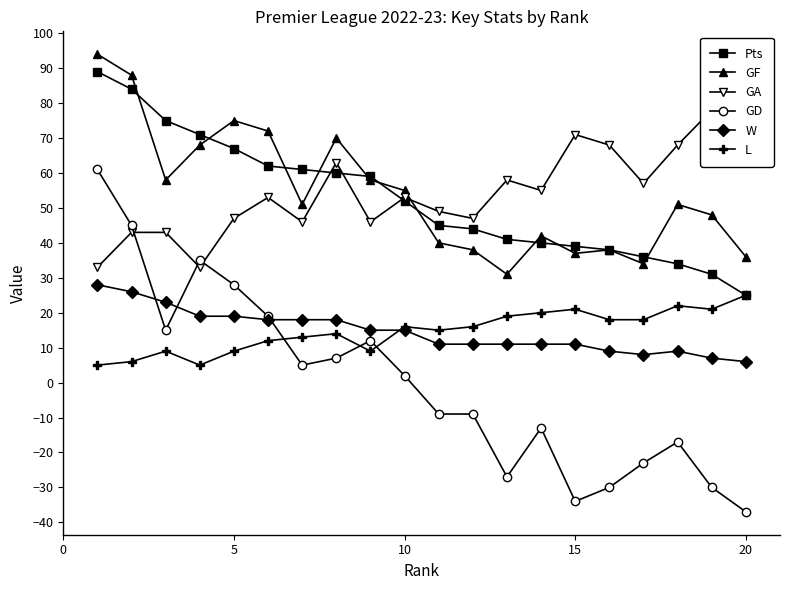

Rank the series by their maximum value, from highest to lowest.

GF, Pts, GA, GD, W, L